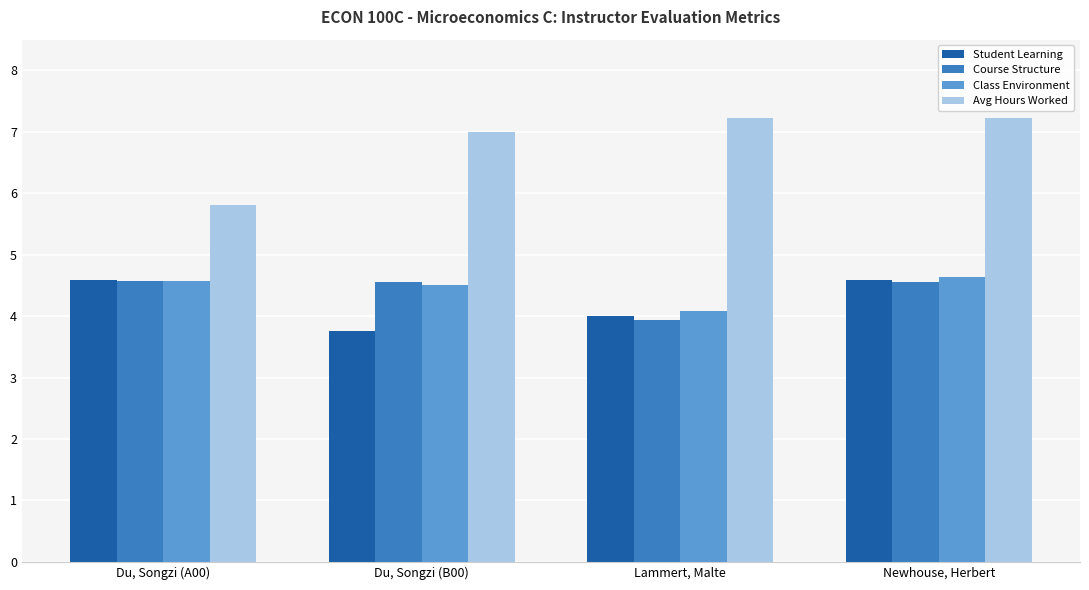

What are all the series names shown in the legend?

Student Learning, Course Structure, Class Environment, Avg Hours Worked